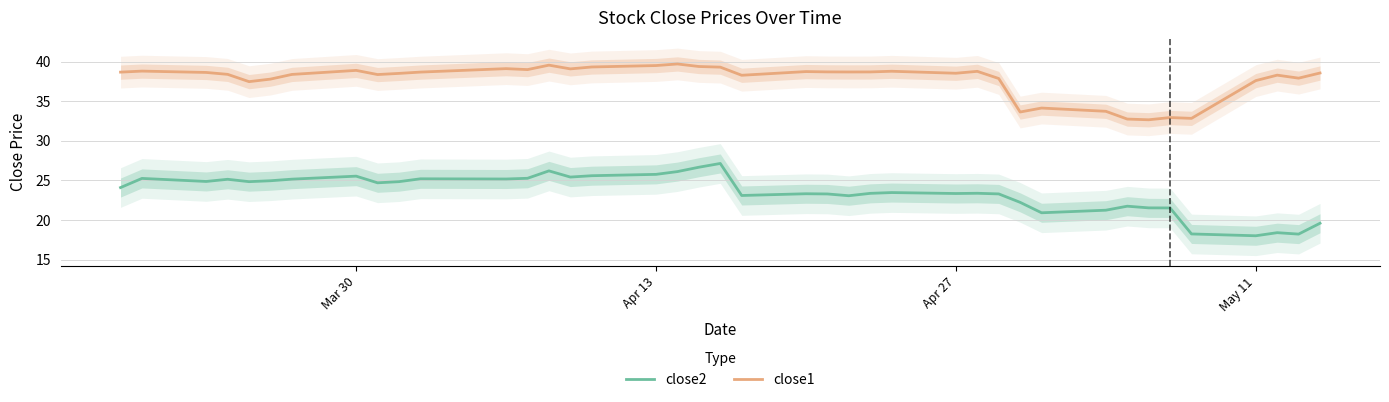

True or false: close2 and close1 intersect in this chart.

False